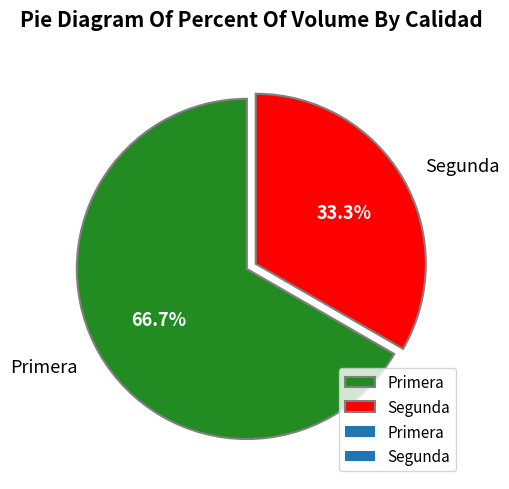

To the nearest percent, what is the difference between the Primera and Segunda slice percentages?

33%